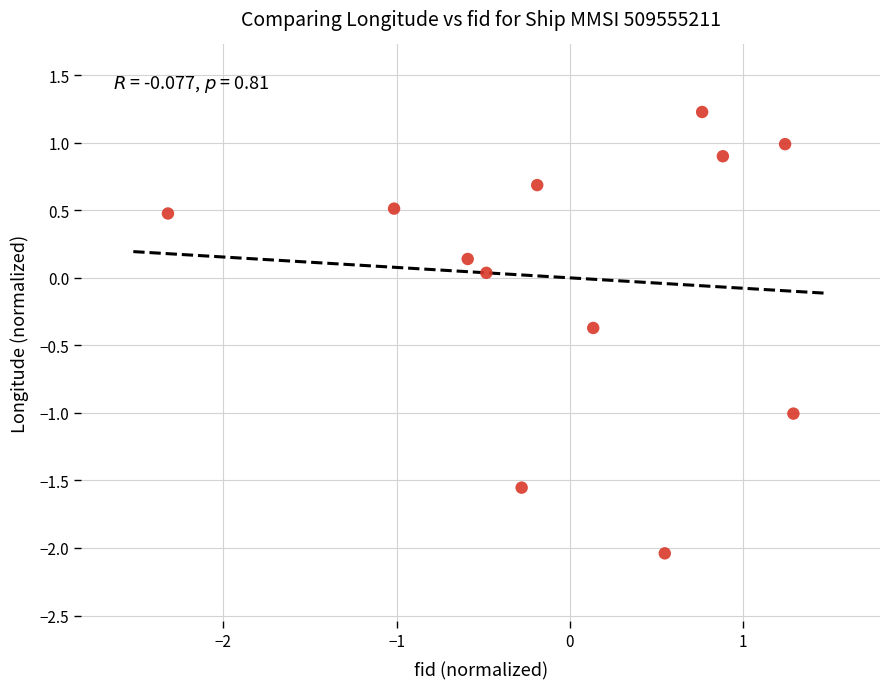

What is the range of X values (max minus min)?

3.6